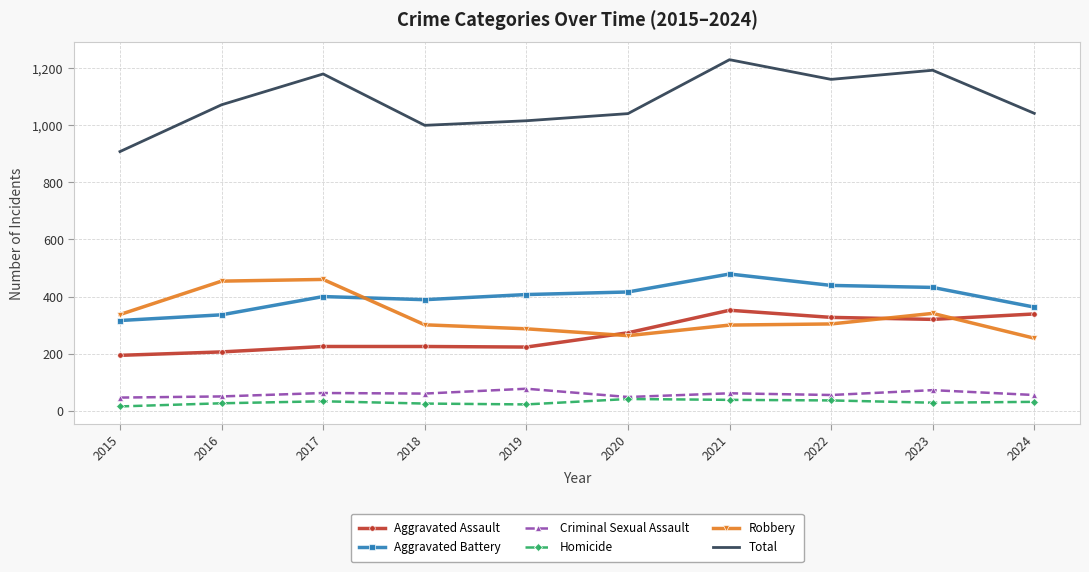

True or false: Criminal Sexual Assault has a value of 55 at 2024.

True